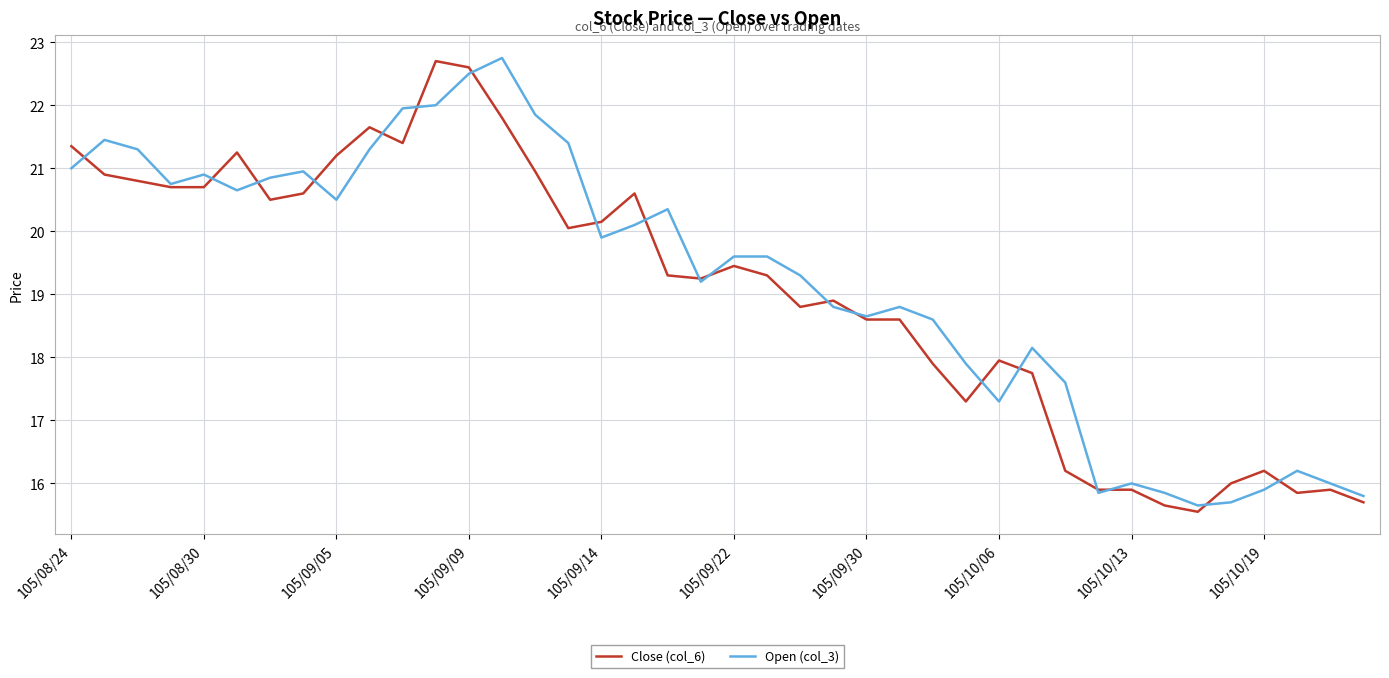

What is the greatest value displayed?

22.8